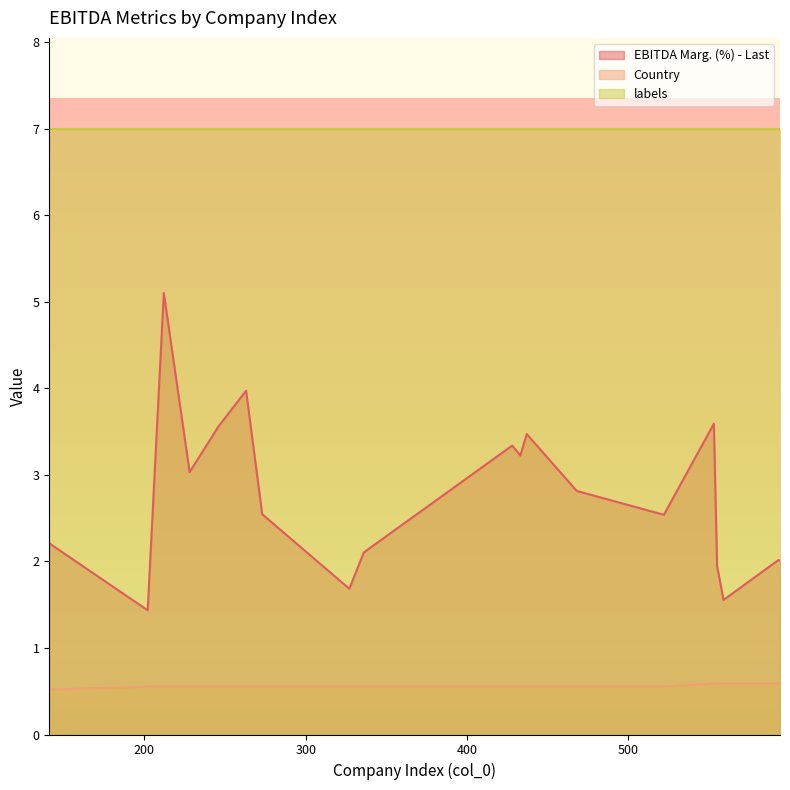

Rank the series by their average value, from highest to lowest.

labels, EBITDA Marg. (%) - Last, Country